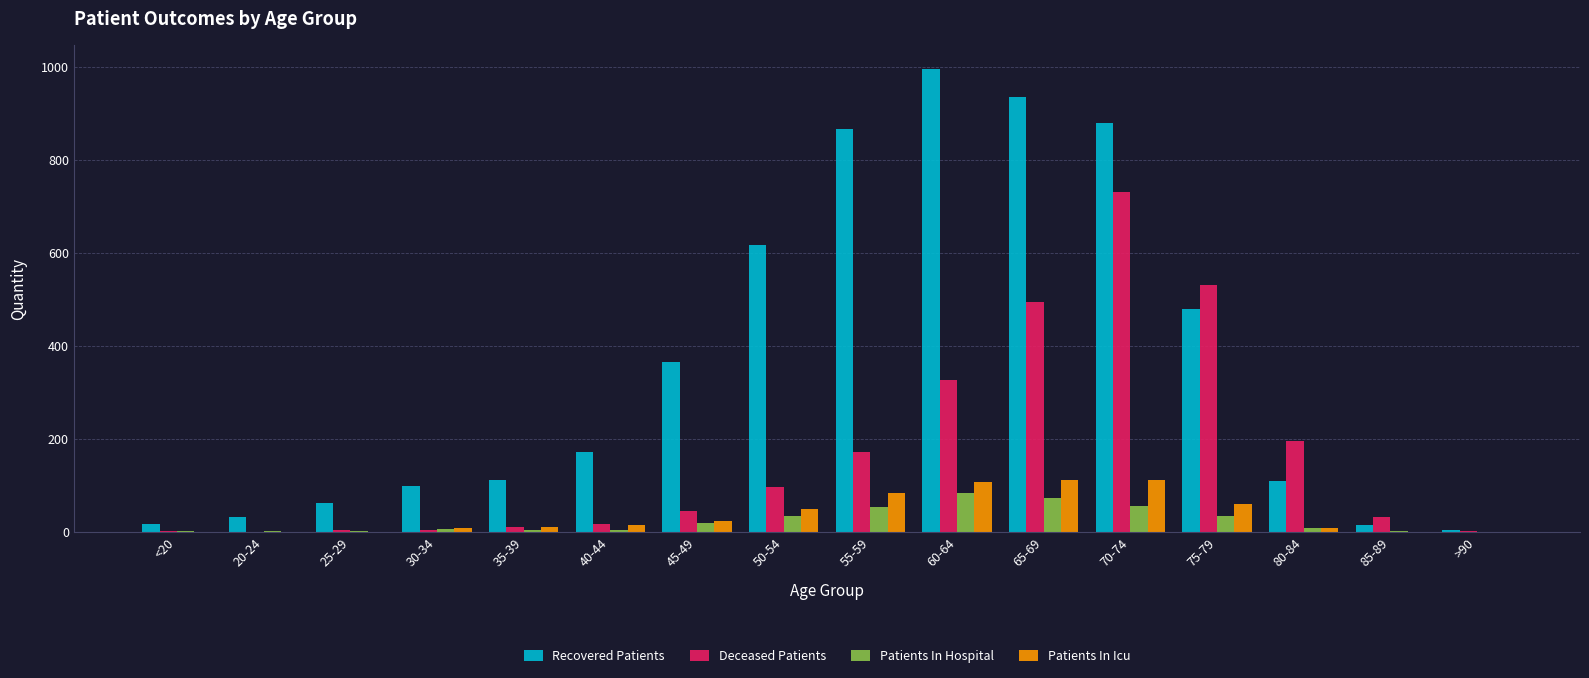

What is the sum of all Recovered Patients values?

5756